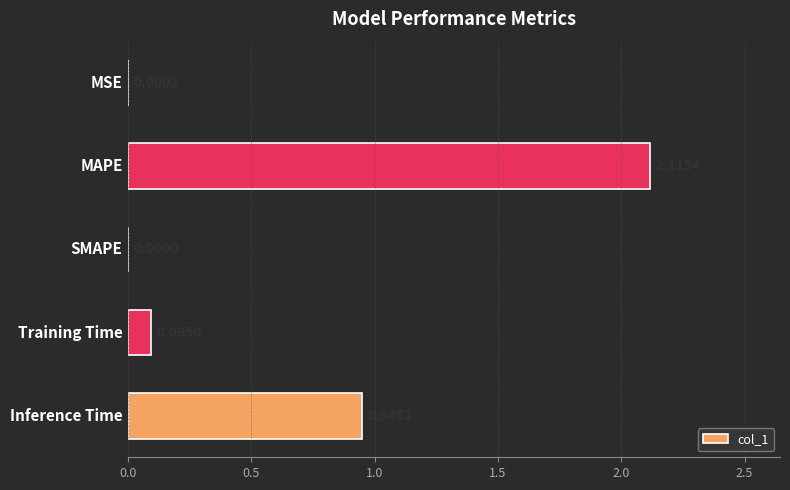

How many distinct data groups are displayed?

1